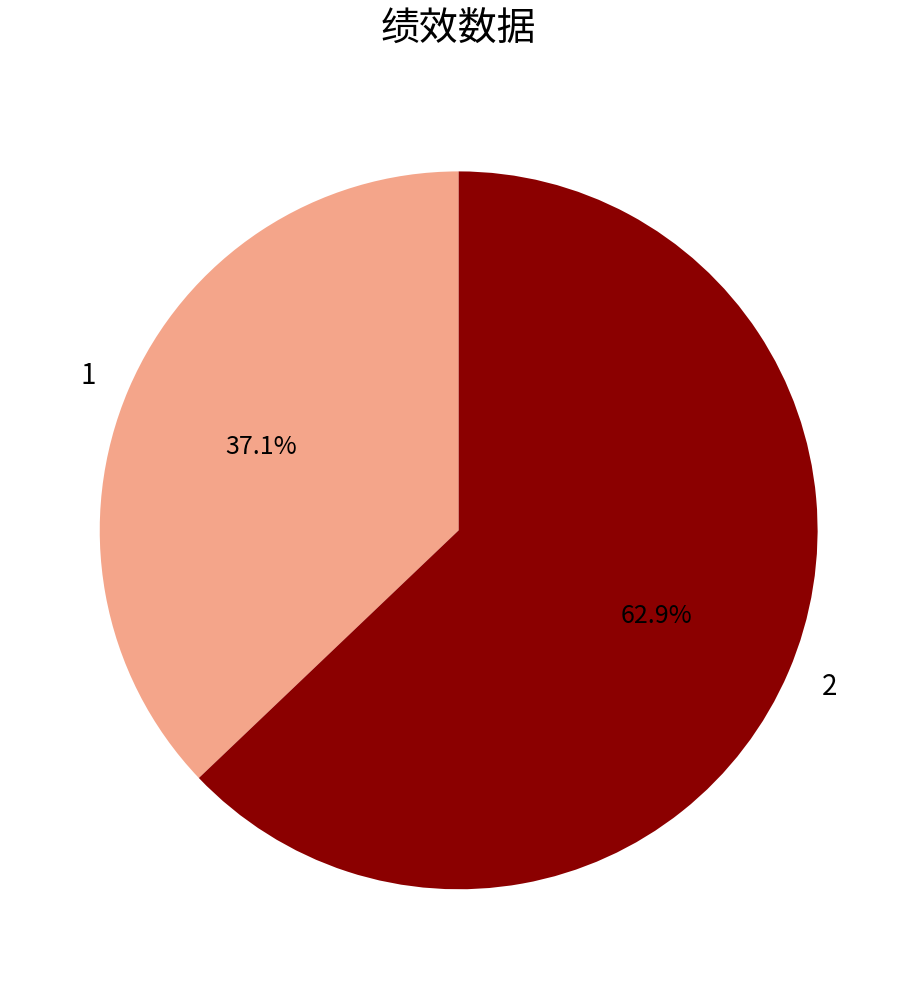

To the nearest percent, what portion does 1 represent?

37%